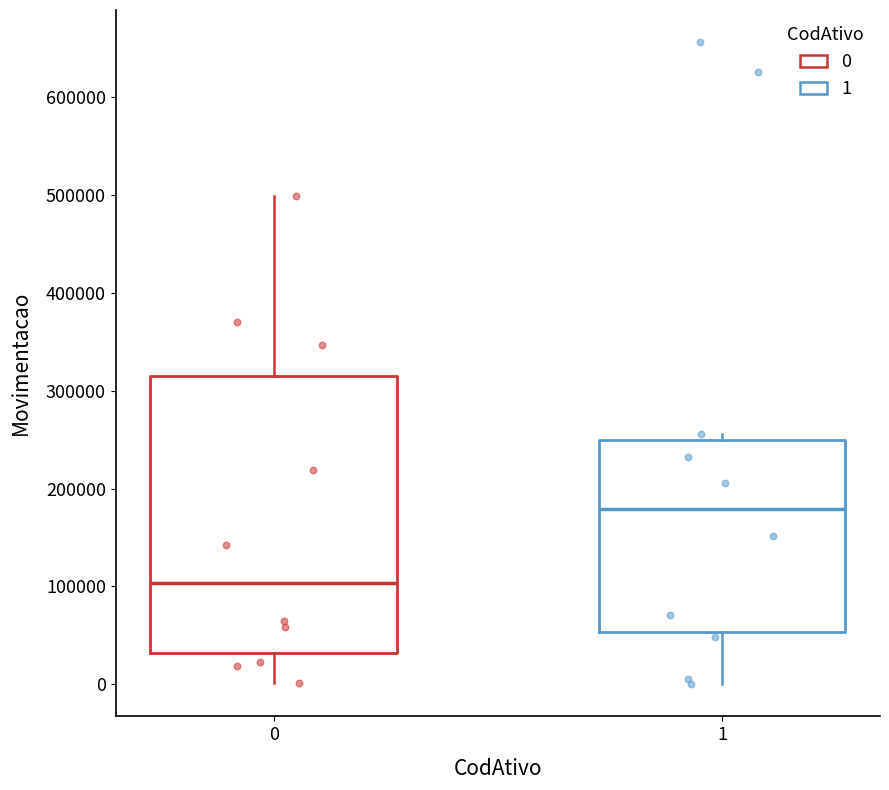

Reading left to right, transcribe this box plot: for each box, give where its median line is, the range the box spans, and where its two whiskers end, as read against the y-axis. The values are not printed on the chart, so give them approximately, as read against the axis.

0: median 100000, box 30000 to 310000, whiskers 0 to 500000
1: median 180000, box 50000 to 250000, whiskers 0 to 260000